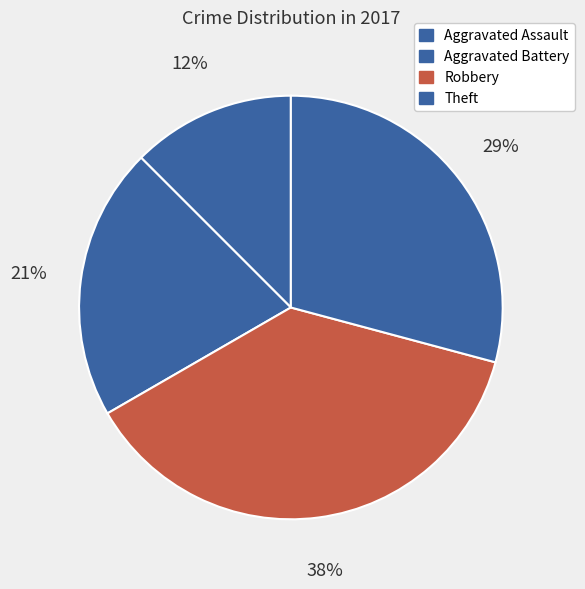

How many slices are in this pie chart?

4